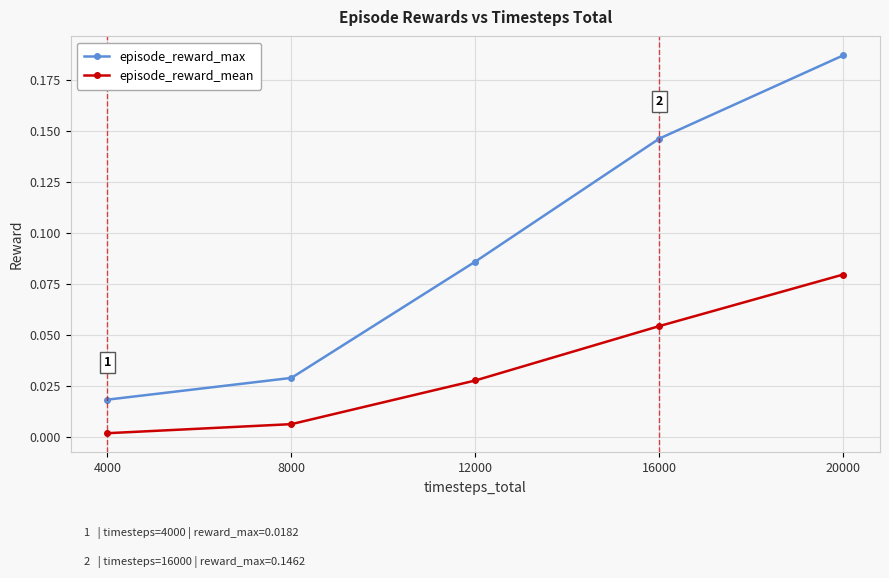

True or false: episode_reward_max and episode_reward_mean intersect in this chart.

False